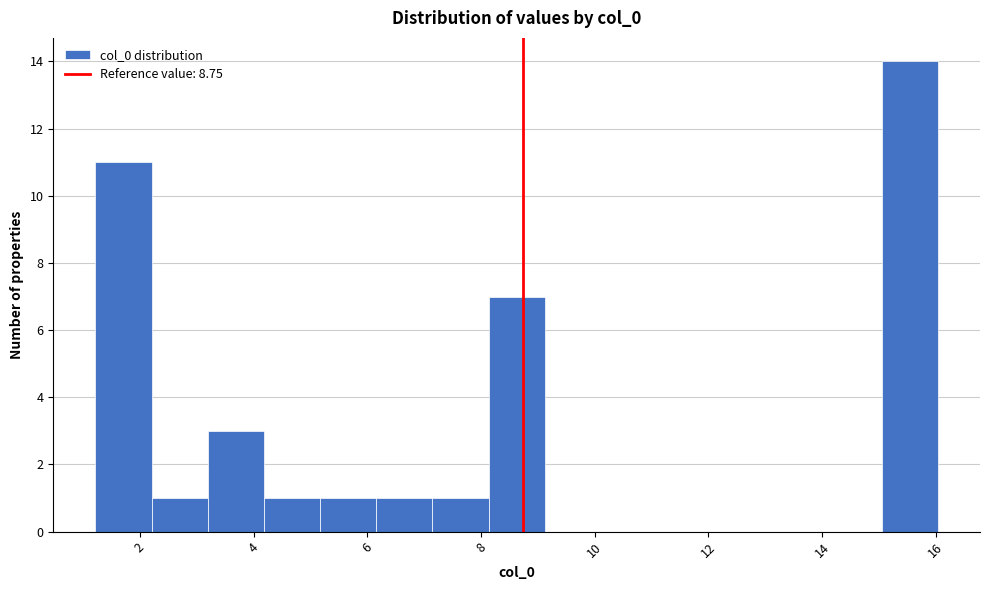

Over which range of the x-axis is the bar tallest?

15.0 to 16.0